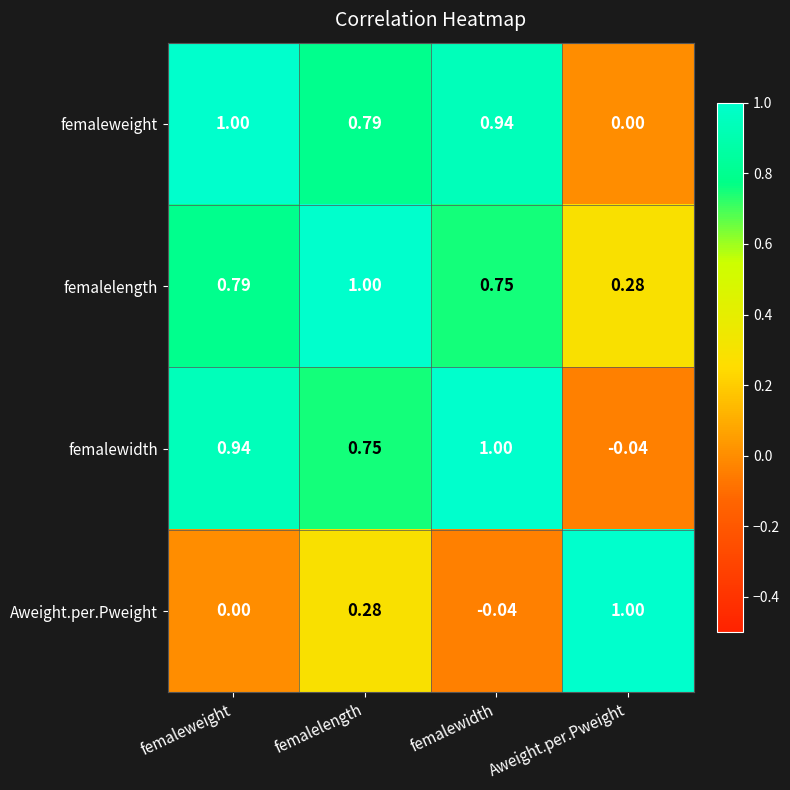

At which label does Aweight.per.Pweight reach its minimum?

femalewidth